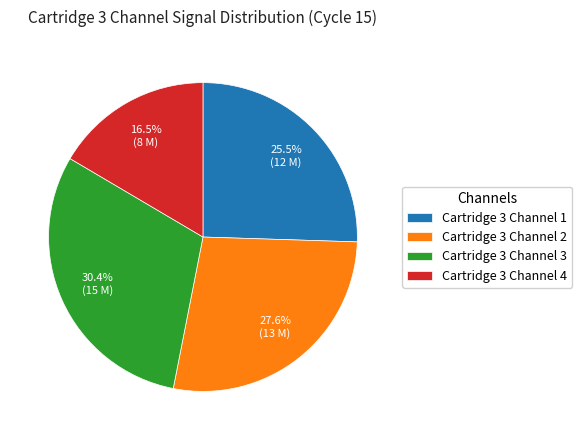

Which slice is the largest?

Cartridge 3 Channel 3